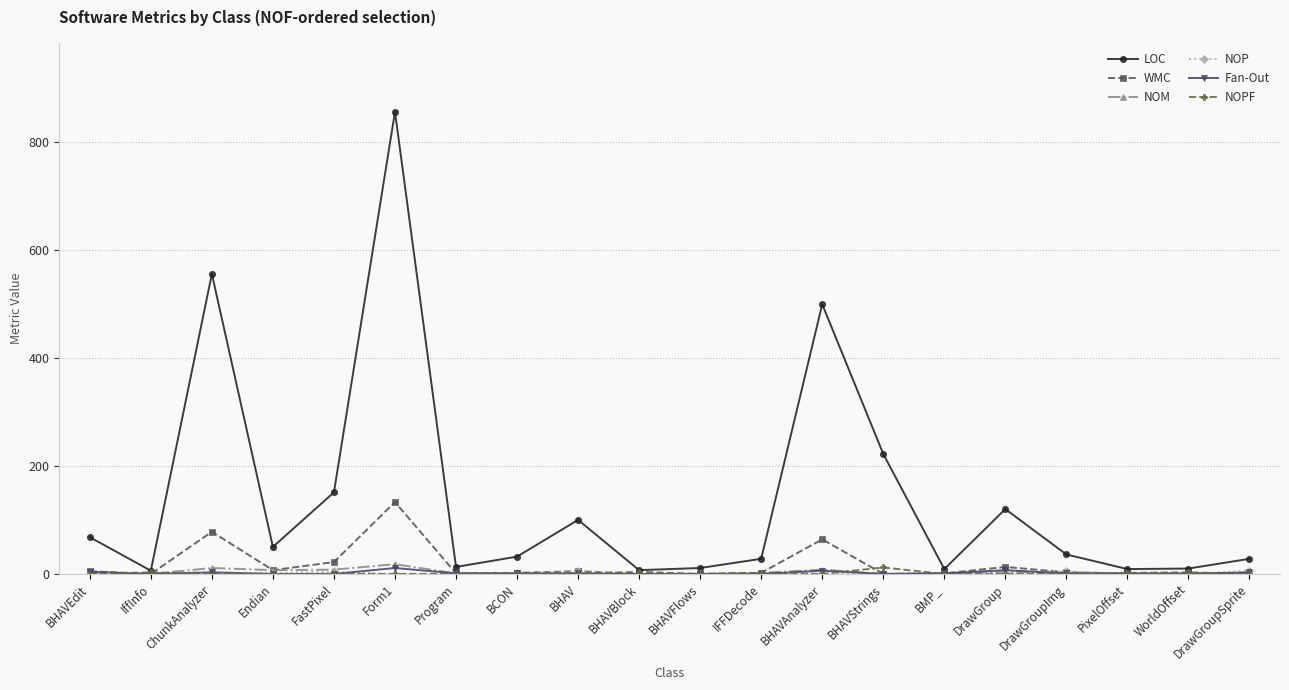

True or false: WMC has more than 1 points higher than both neighbors.

True